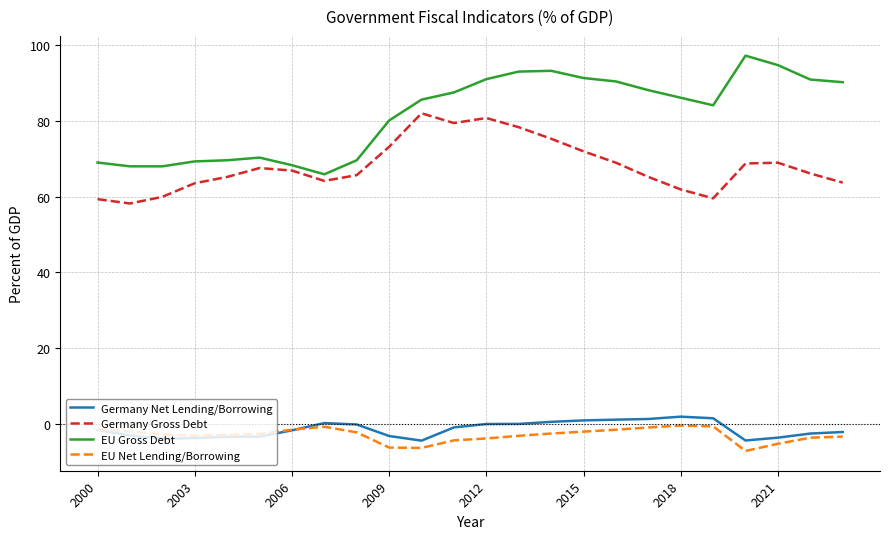

Does the chart display data point markers on the line(s)?

No